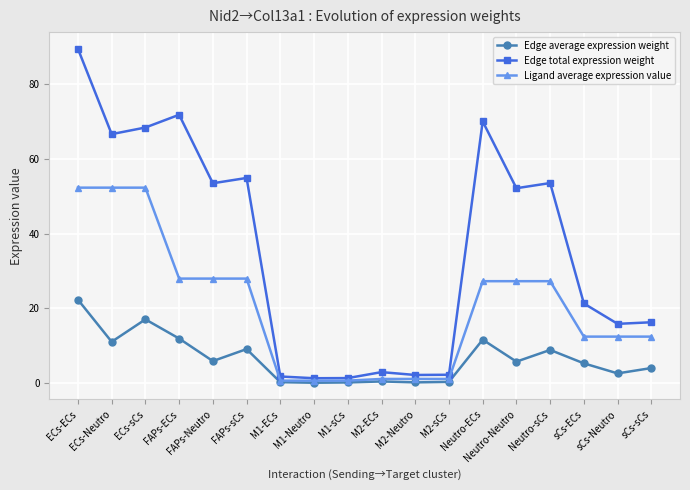

Does the chart display data point markers on the line(s)?

Yes